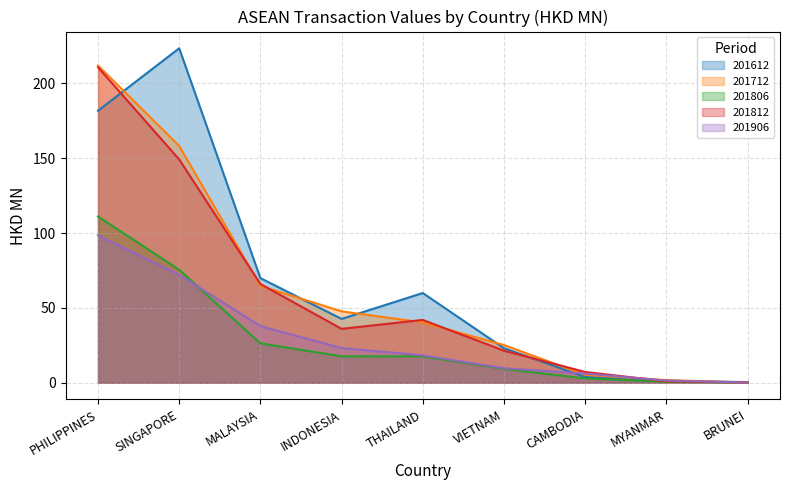

At which category does the chart reach its minimum across all series?

BRUNEI